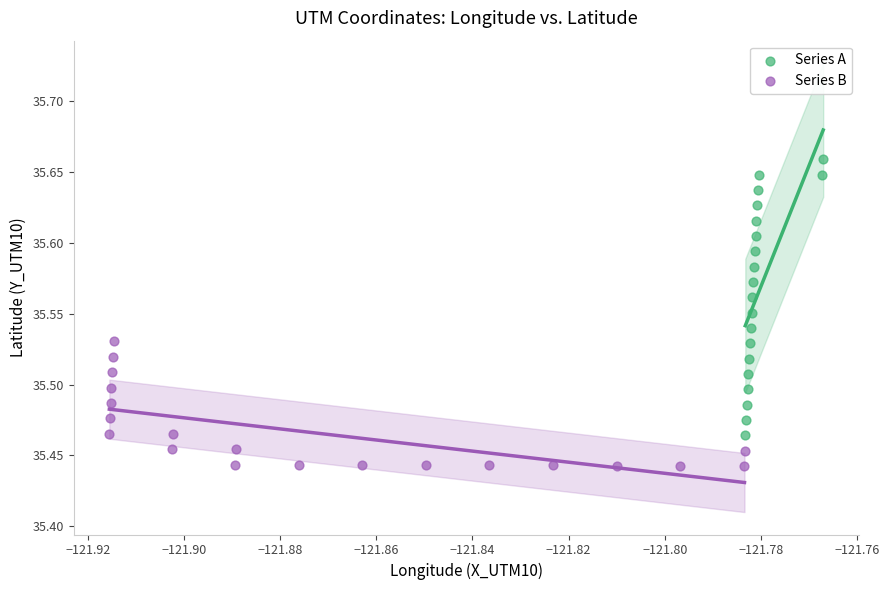

Which series reaches the maximum Y coordinate?

Series A